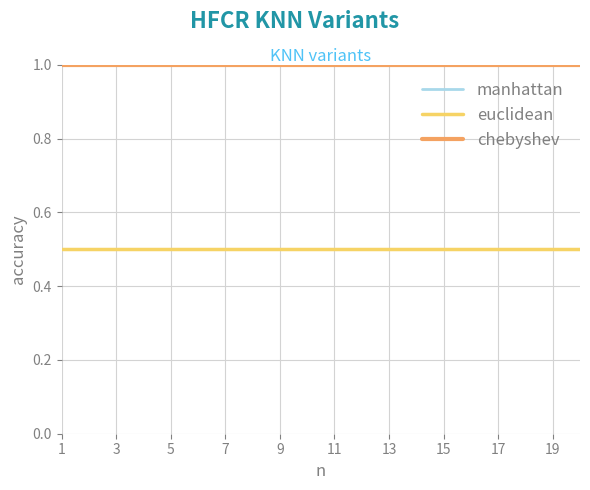

Does the chart display data point markers on the line(s)?

No